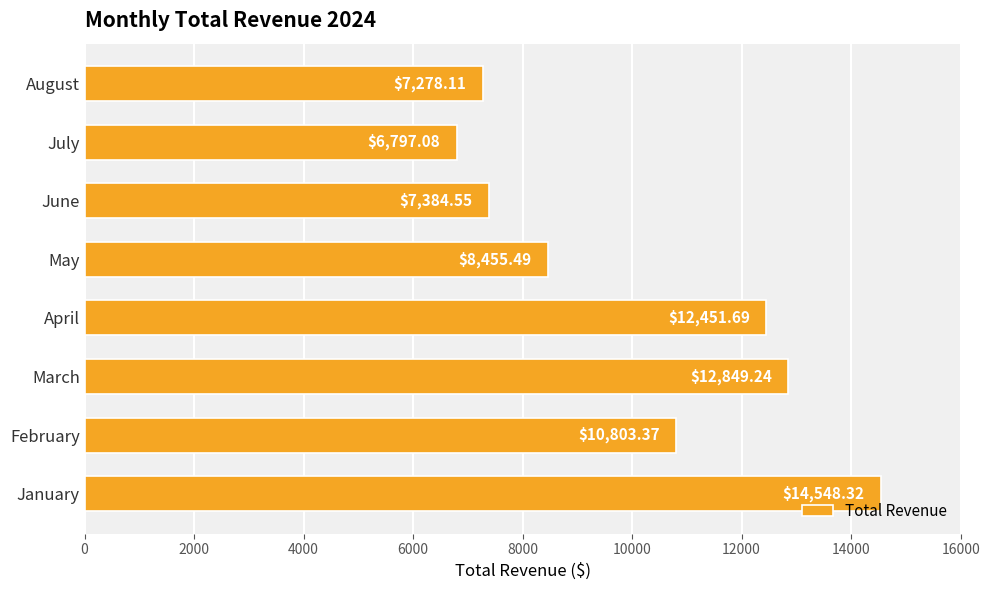

Where is the data nearest to the value 10672?

February